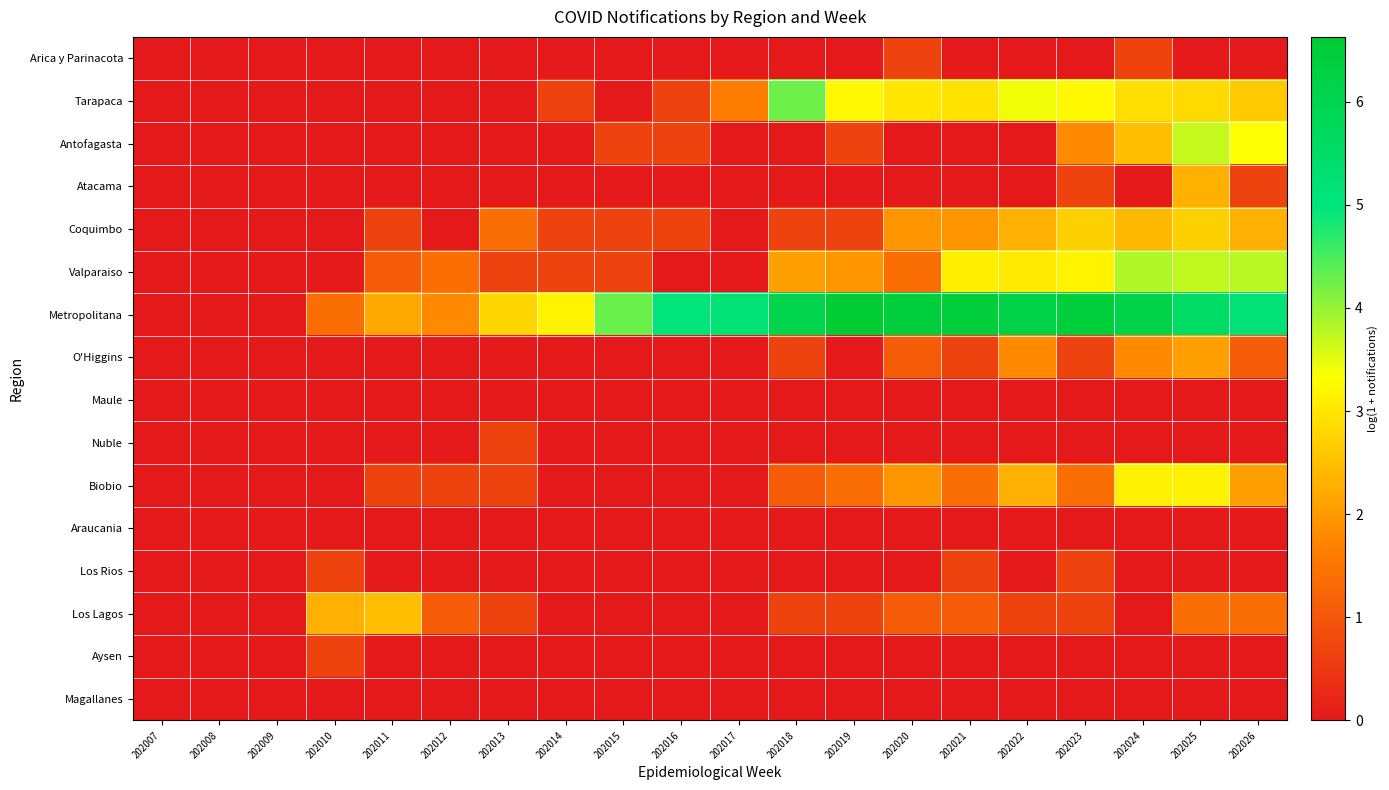

What is the spread (max minus min) of values at 202021?

6.4